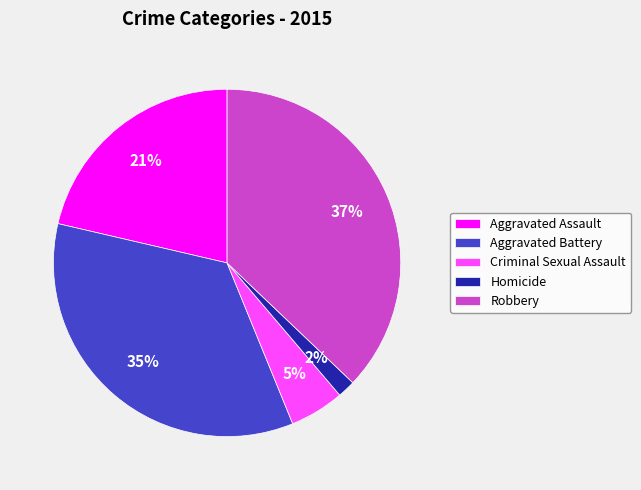

To the nearest percent, what is the difference between the Criminal Sexual Assault and Robbery slice percentages?

32%